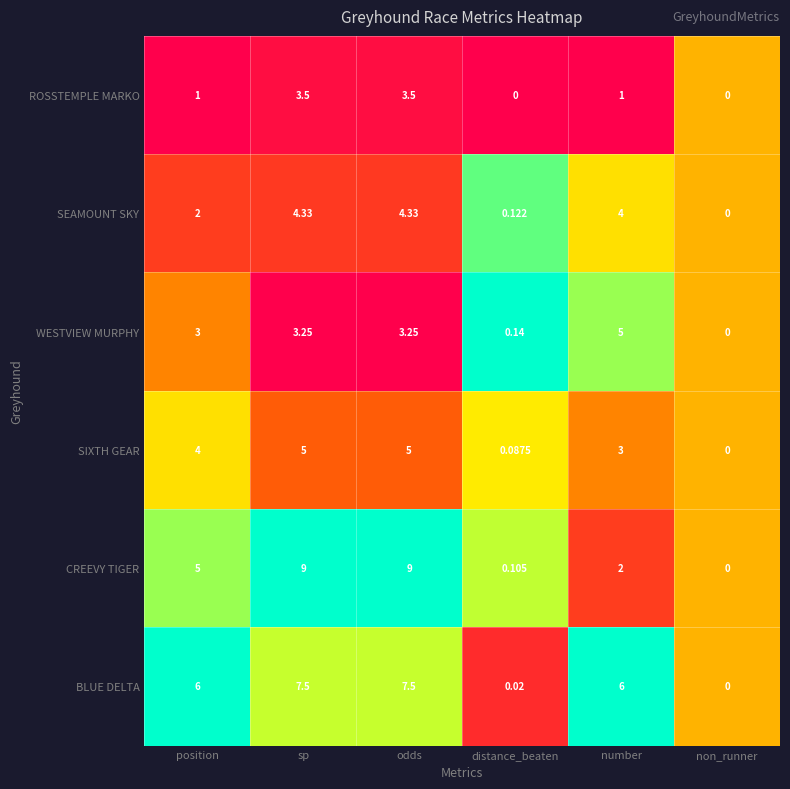

Is the value of SEAMOUNT SKY at position greater than the value of ROSSTEMPLE MARKO at distance_beaten?

Yes